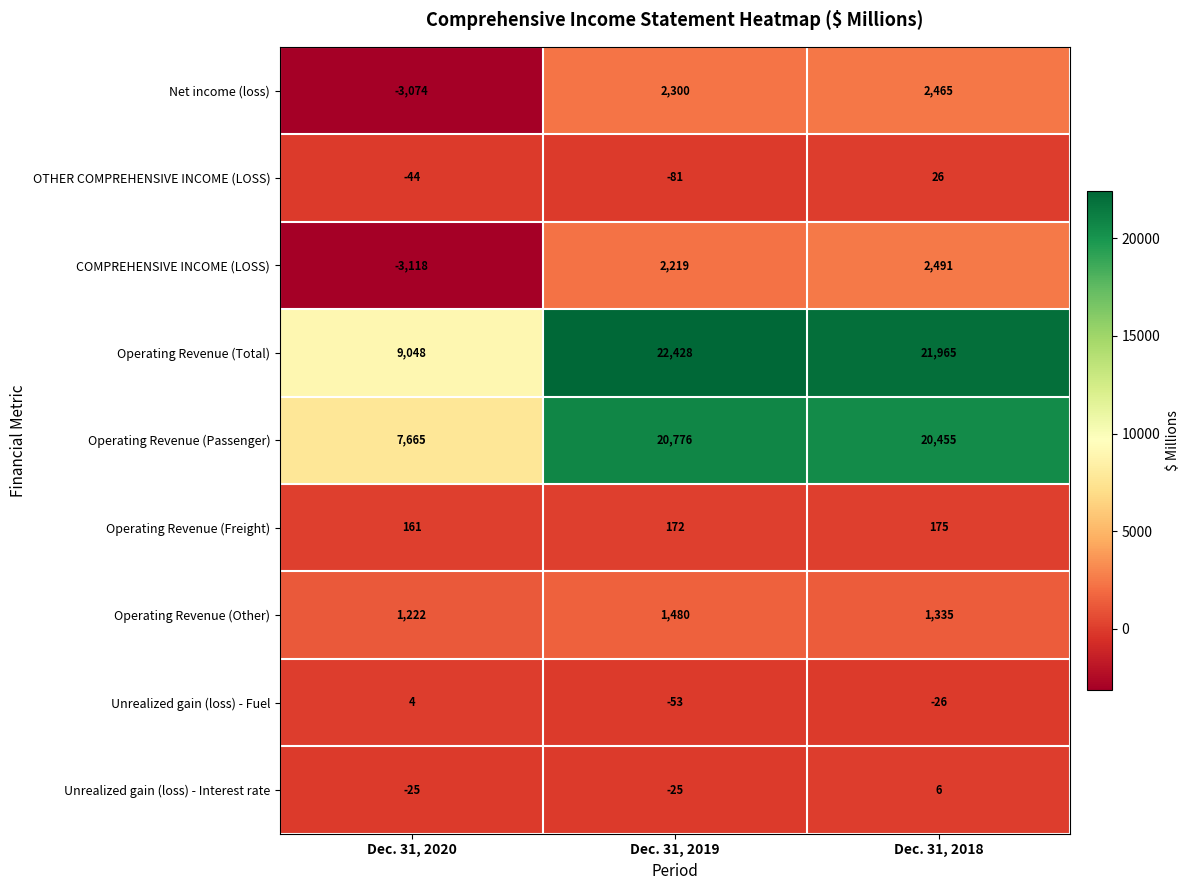

What is the greatest value displayed?

22428